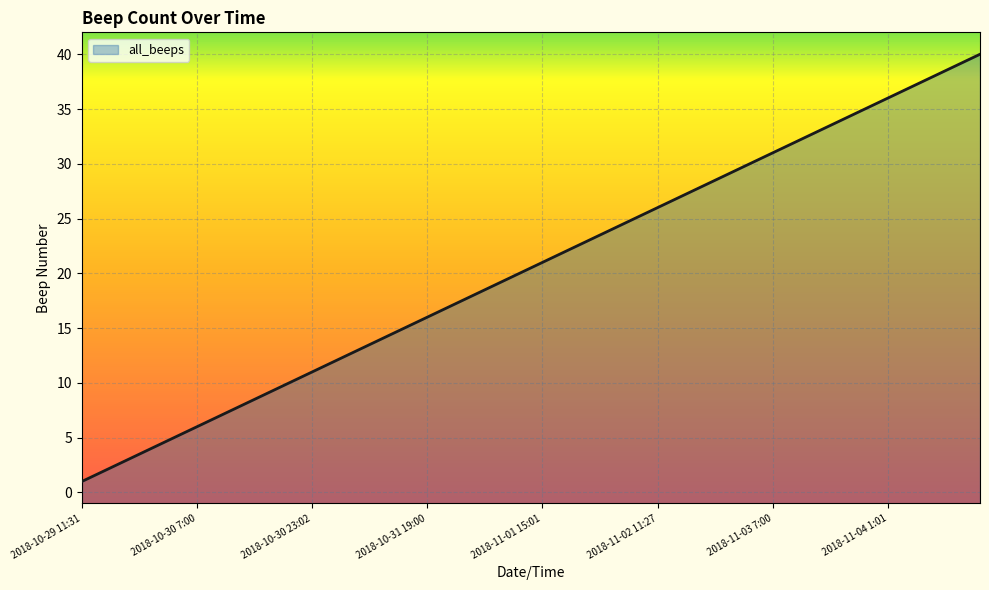

What is the value of the 3rd point from the left?

3